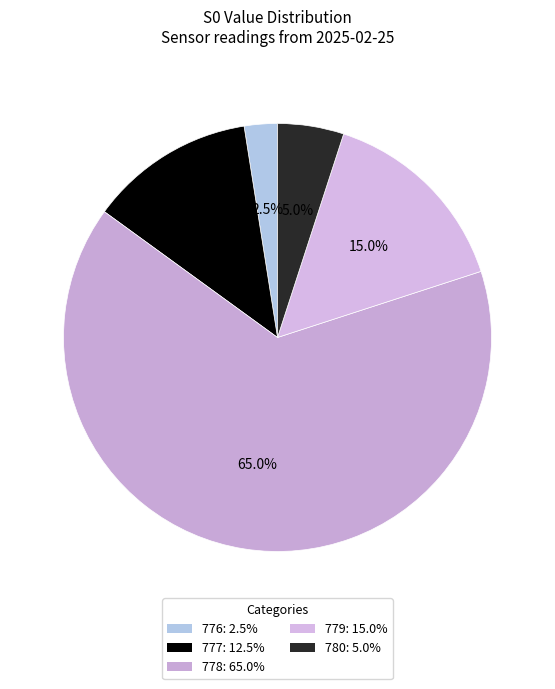

How many slices are in this pie chart?

5